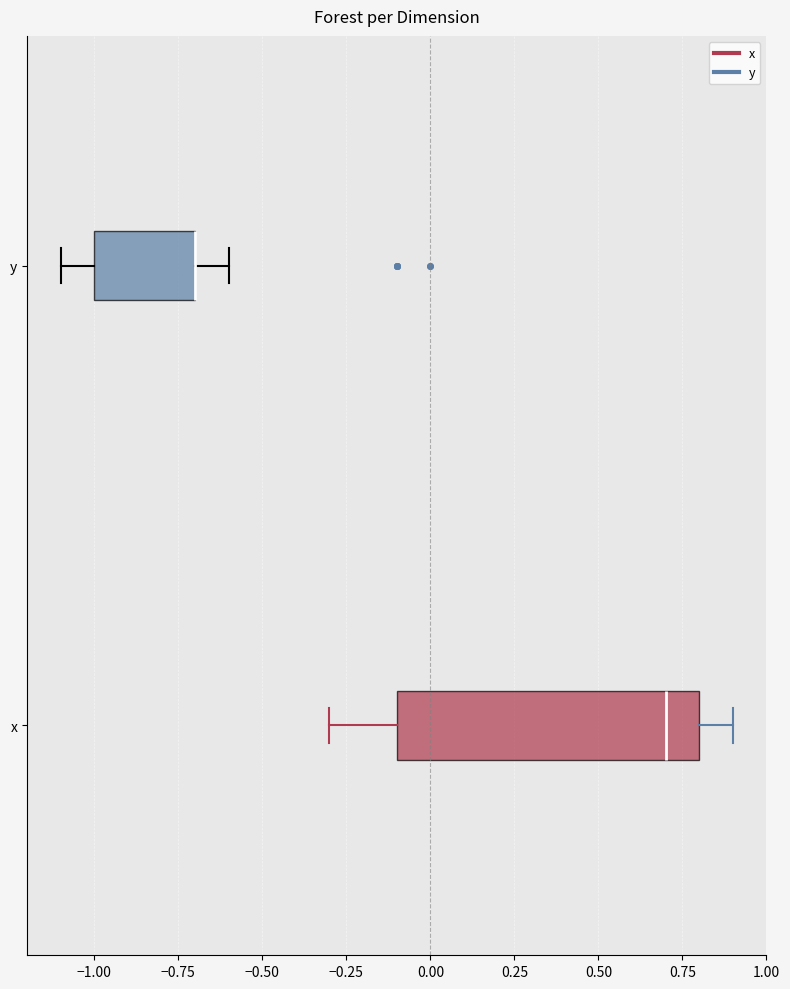

Reading bottom to top, transcribe this box plot: for each box, give where its median line is, the range the box spans, and where its two whiskers end, as read against the x-axis. The values are not printed on the chart, so give them approximately, as read against the axis.

x: median 0.7, box -0.1 to 0.8, whiskers -0.3 to 0.9
y: median -0.7 (drawn on the box's right edge), box -1.0 to -0.7, whiskers -1.1 to -0.6